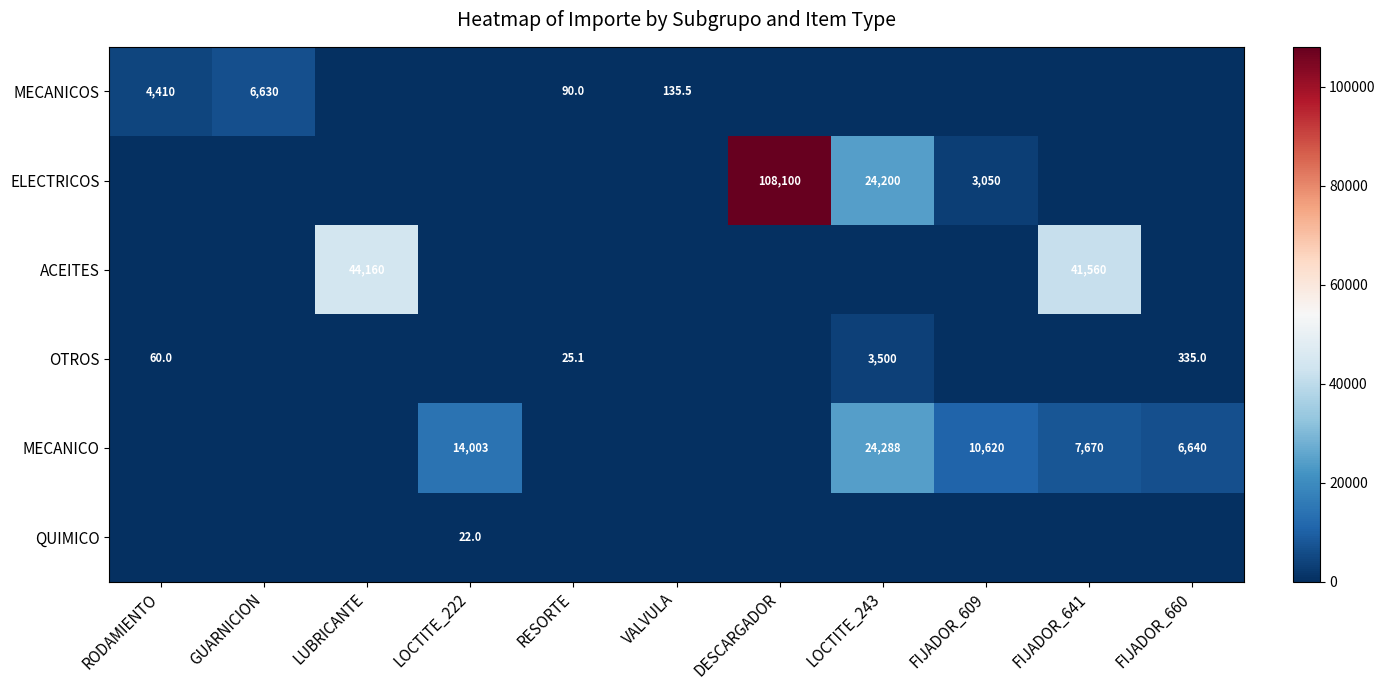

What is the sum of the MECANICOS values at GUARNICION and RODAMIENTO?

11040.0